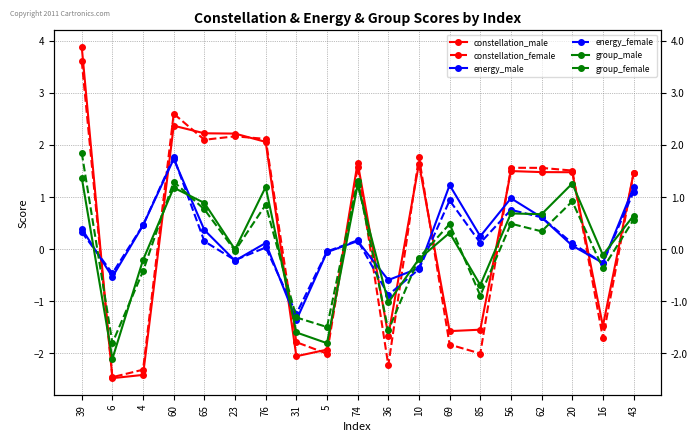

Reading right to left, what are all the values shown in this chart?

constellation_male: 1.5	-1.5	1.5	1.5	1.5	-1.5	-1.6	1.6	-1.7	1.7	-1.9	-2.1	2.1	2.2	2.2	2.4	-2.4	-2.5	3.9
constellation_female: 1.5	-1.7	1.5	1.6	1.6	-2.0	-1.8	1.8	-2.2	1.6	-2.0	-1.8	2.1	2.2	2.1	2.6	-2.3	-2.5	3.6
energy_male: 1.2	-0.3	0.1	0.6	1.0	0.2	1.2	-0.4	-0.6	0.2	-0.1	-1.4	0.1	-0.2	0.4	1.7	0.5	-0.5	0.4
energy_female: 1.1	-0.3	0.1	0.6	0.8	0.1	0.9	-0.4	-0.9	0.2	-0.0	-1.2	0.0	-0.2	0.2	1.8	0.5	-0.5	0.3
group_male: 0.6	-0.1	1.3	0.7	0.7	-0.7	0.3	-0.2	-1.0	1.2	-1.8	-1.6	1.2	-0.0	0.9	1.2	-0.2	-2.1	1.4
group_female: 0.6	-0.4	0.9	0.3	0.5	-0.9	0.5	-0.2	-1.6	1.3	-1.5	-1.3	0.9	-0.0	0.8	1.3	-0.4	-1.8	1.8